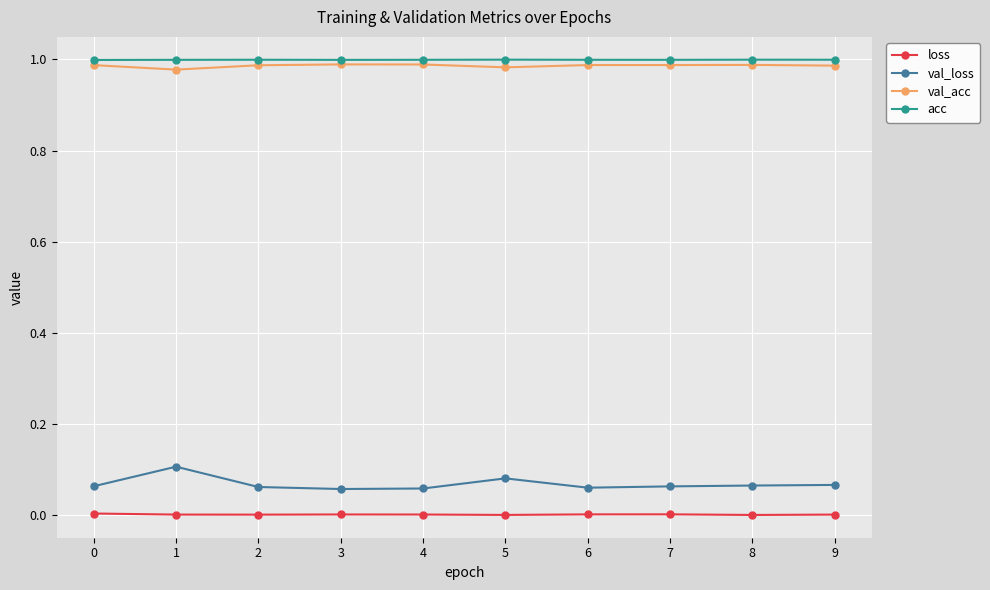

True or false: val_loss and val_acc cross at least once.

False